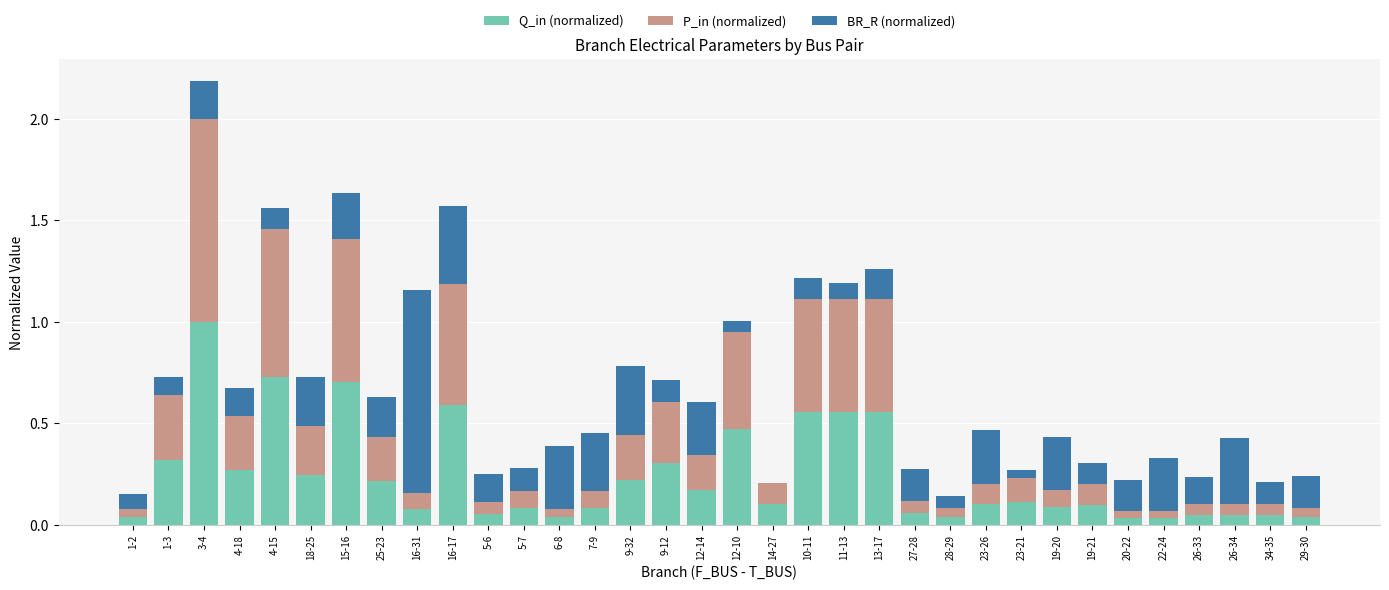

What are all the series names shown in the legend?

Q_in (normalized), P_in (normalized), BR_R (normalized)